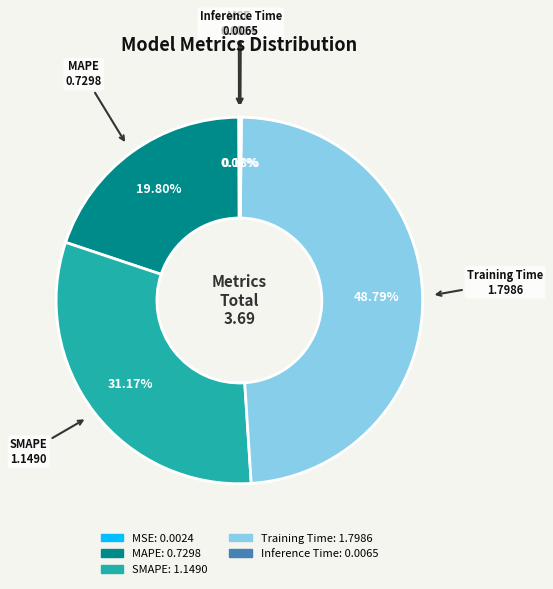

Approximately how many times larger is the value at MAPE compared to Training Time?

0.4